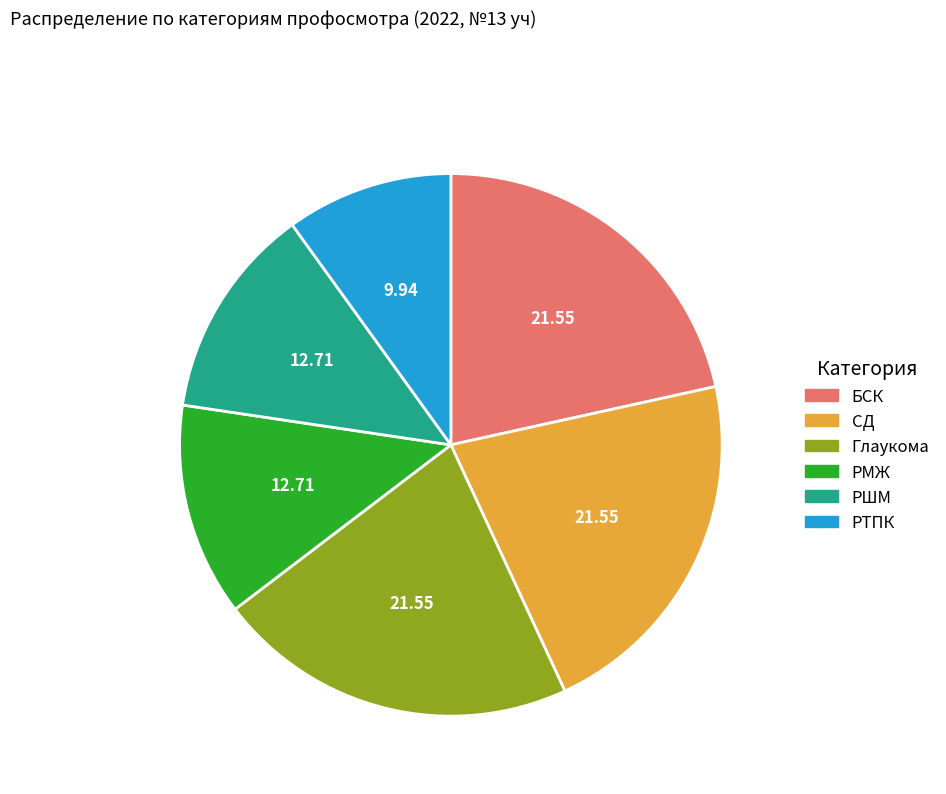

Which slice is the smallest?

РТПК